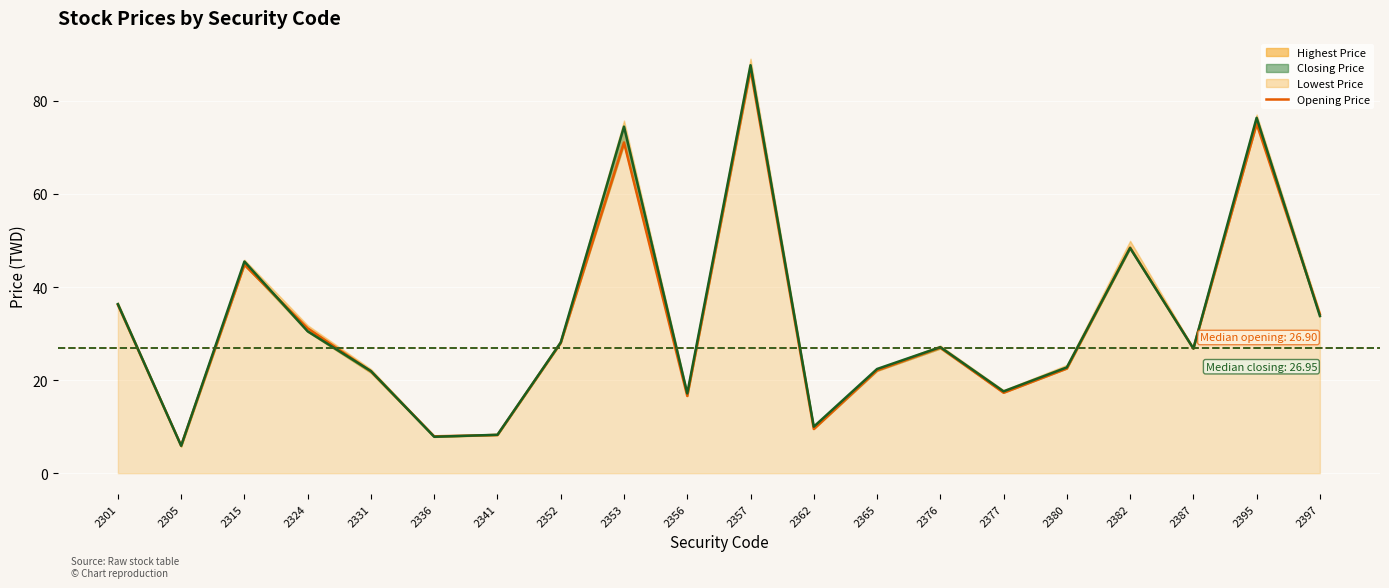

How many points are higher than both their immediate neighbors (excluding endpoints)?

6